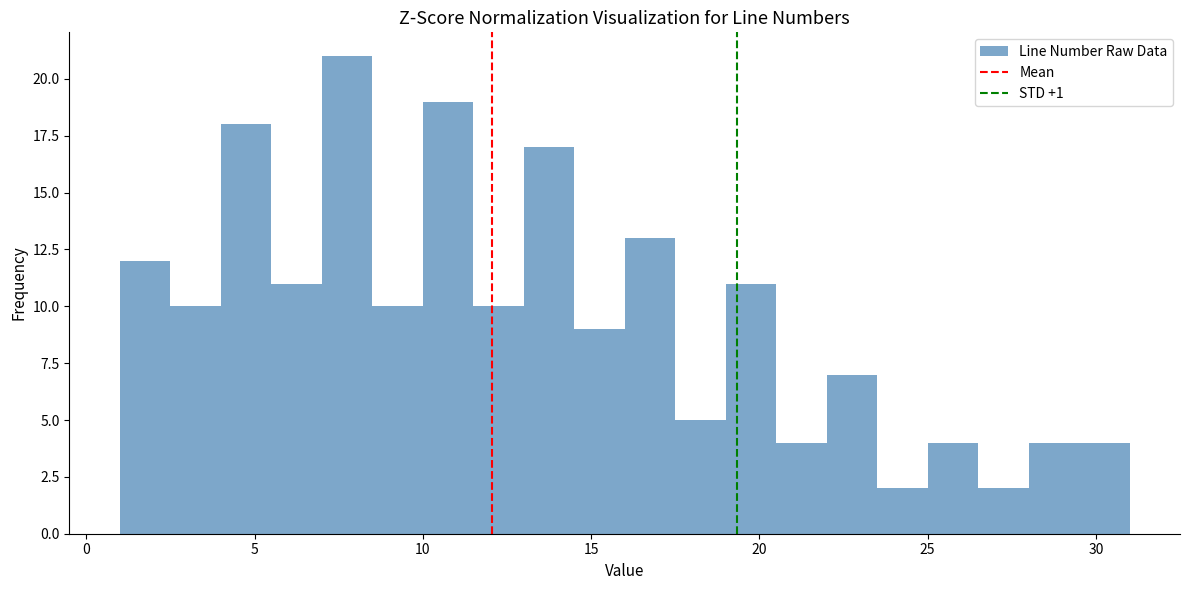

Read against the x-axis, roughly where is the centre of the tallest bar?

8.0